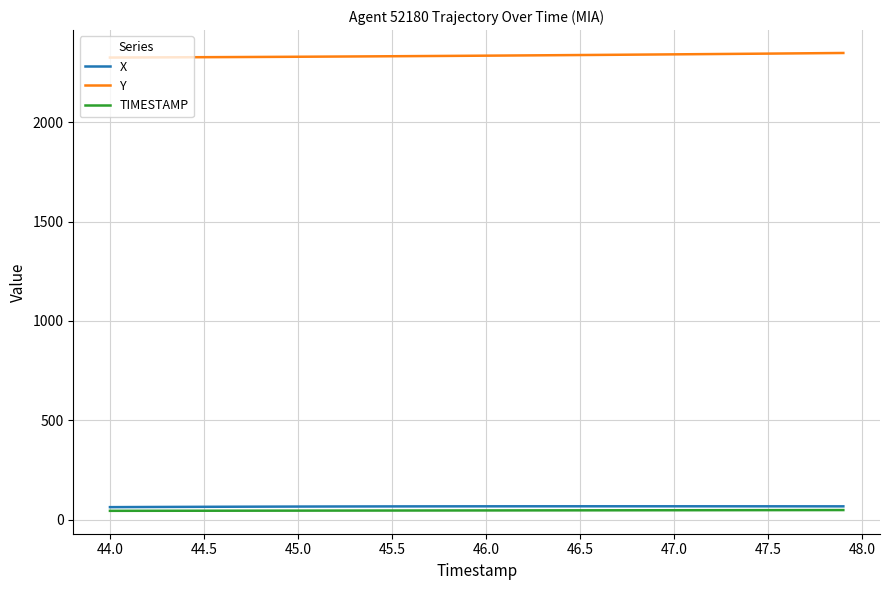

What is the maximum value shown in the chart?

2349.1